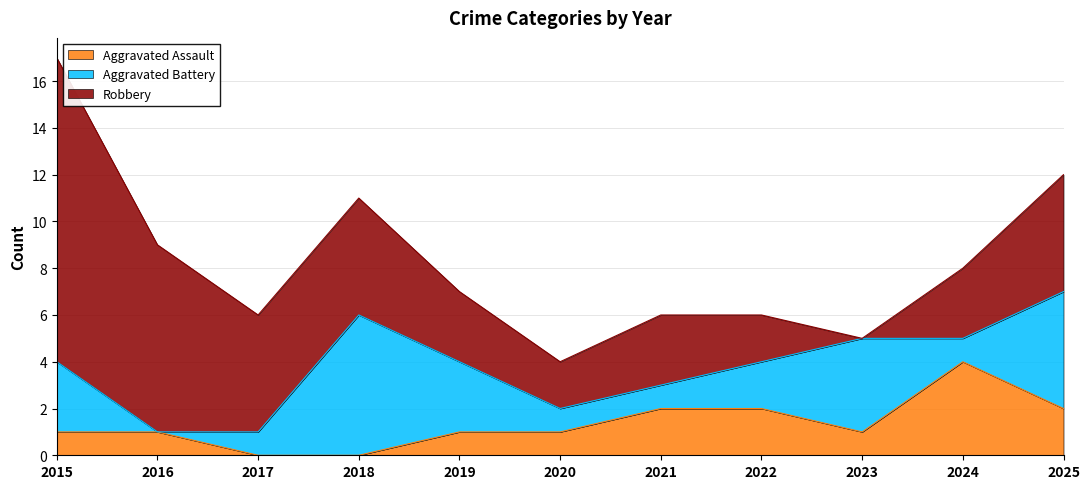

Reading left to right, what are all the values shown in this chart?

Aggravated Assault: 2015=1	2016=1	2017=0	2018=0	2019=1	2020=1	2021=2	2022=2	2023=1	2024=4	2025=2
Aggravated Battery: 2015=3	2016=0	2017=1	2018=6	2019=3	2020=1	2021=1	2022=2	2023=4	2024=1	2025=5
Robbery: 2015=13	2016=8	2017=5	2018=5	2019=3	2020=2	2021=3	2022=2	2023=0	2024=3	2025=5